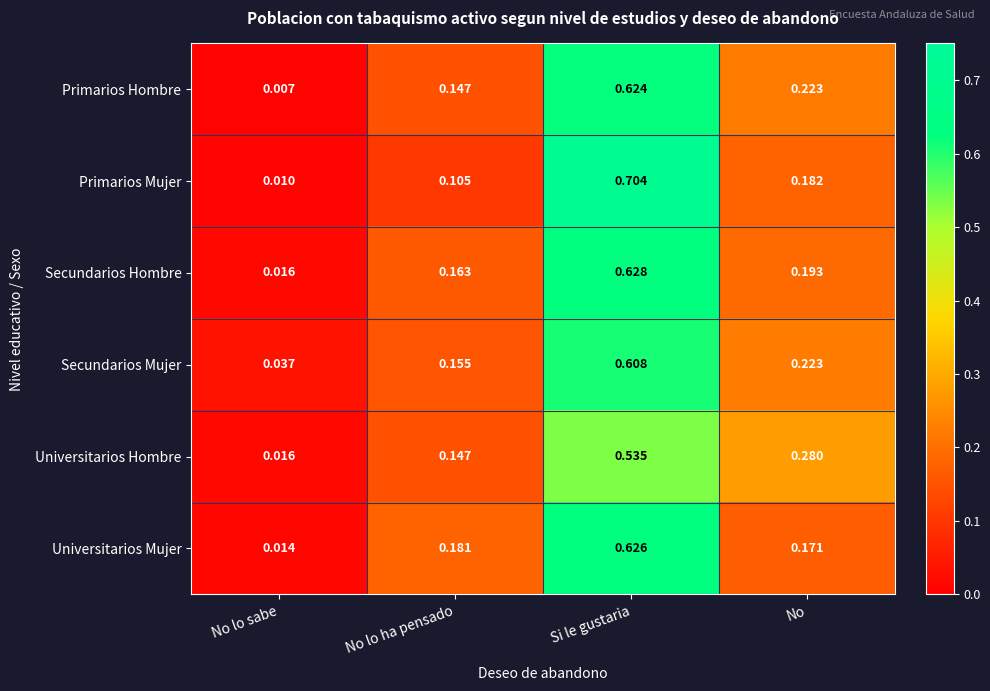

At which label does Universitarios Hombre reach its peak?

Si le gustaria